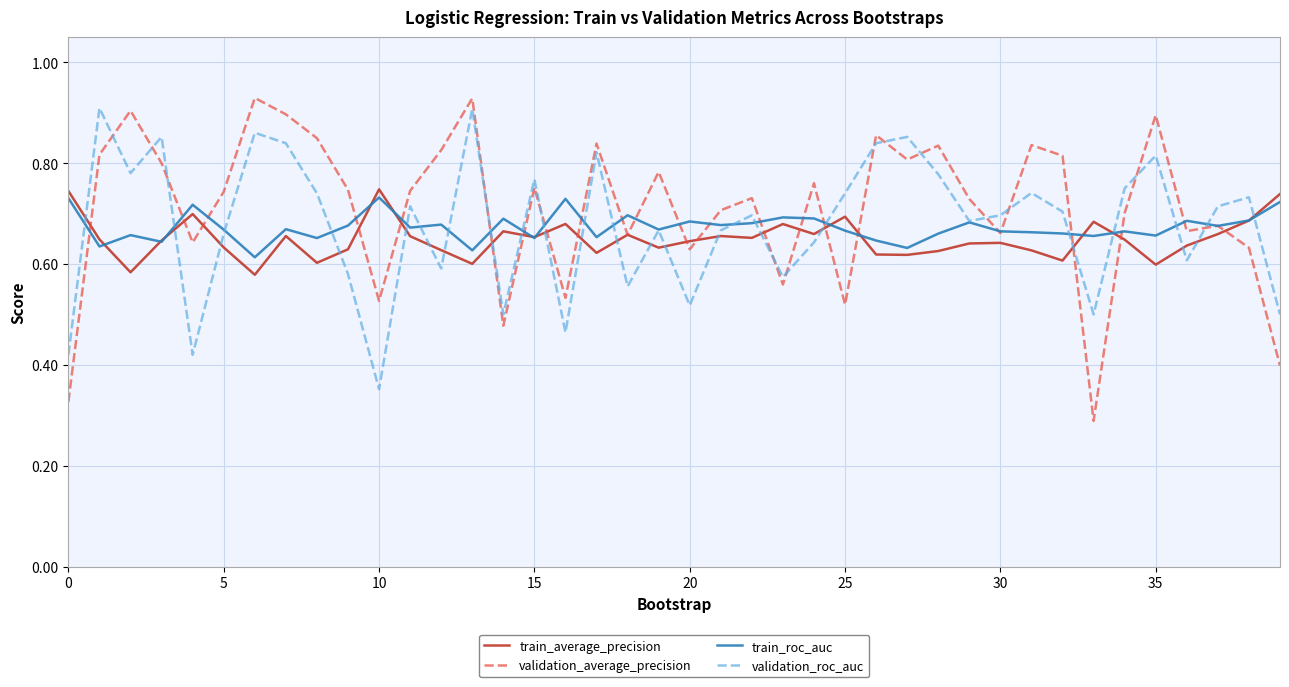

Which series has the widest spread of values?

validation_average_precision